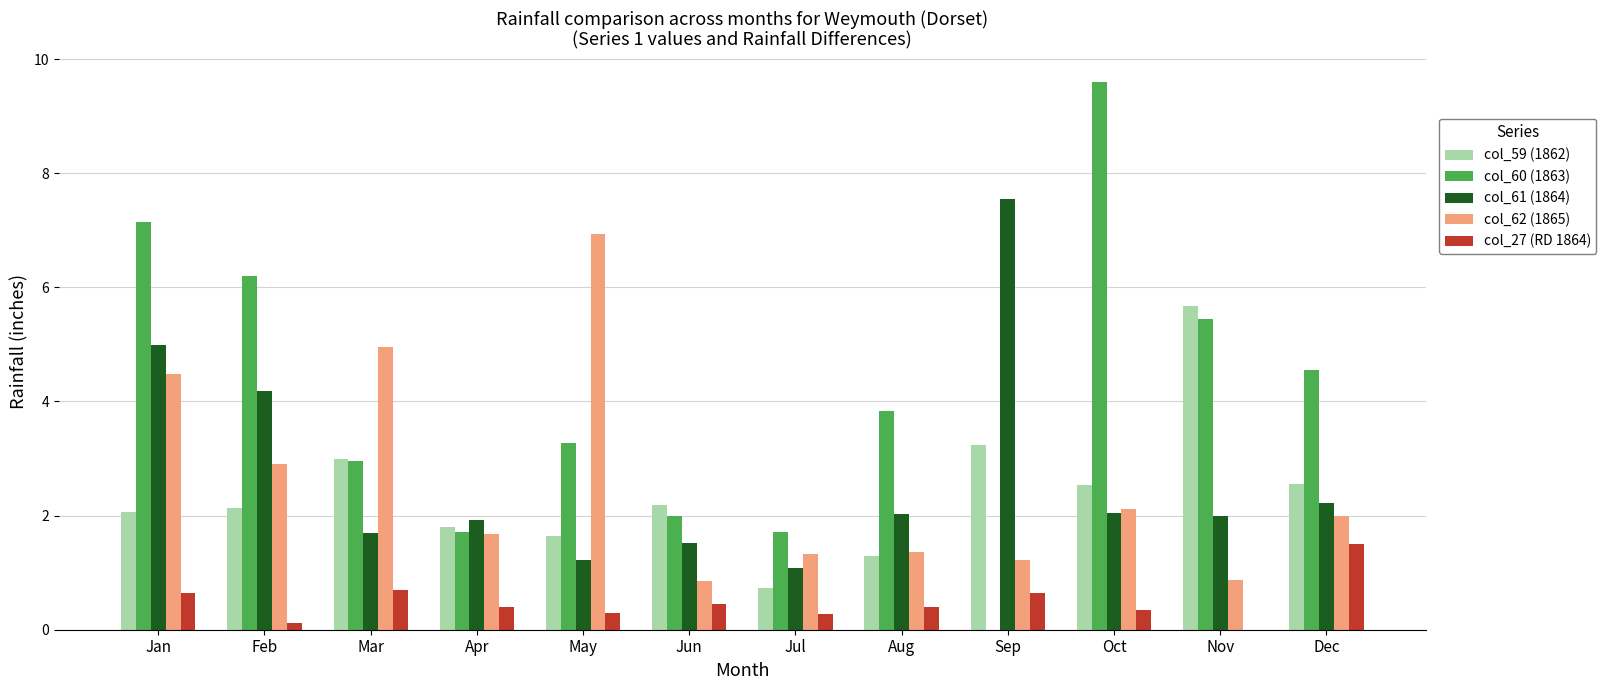

Are the bars grouped side by side (vs. stacked)?

Yes